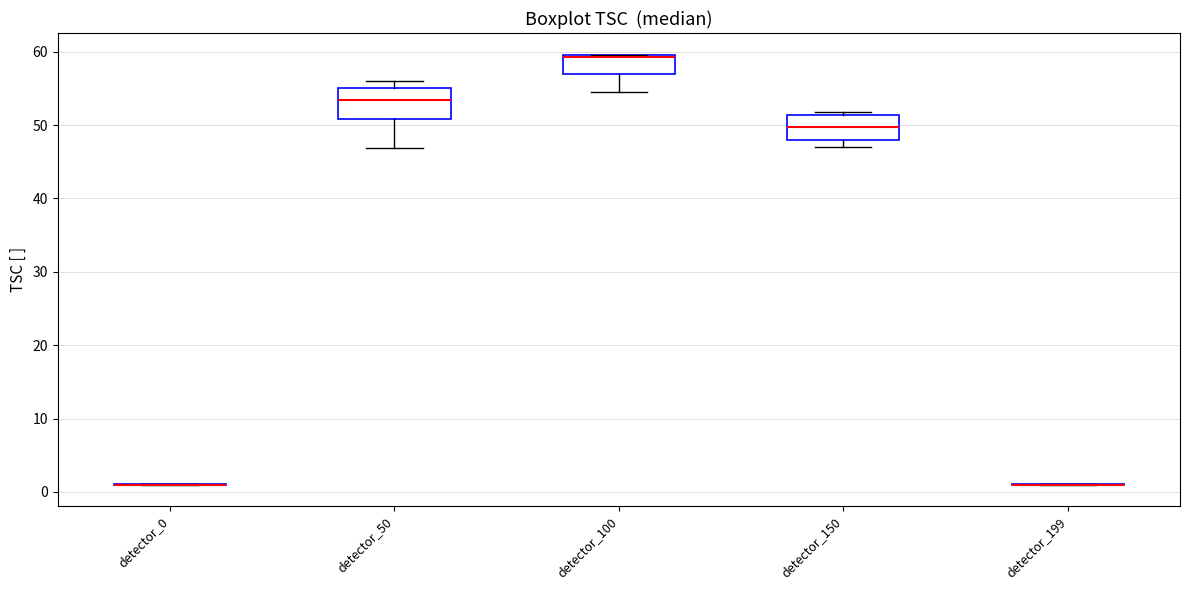

Reading left to right, read every box against the y-axis: the position of its median line, the range the box covers, and the ends of its whiskers. The values are not printed on the chart, so give them approximately, as read against the axis.

detector_0: box collapsed to a line at 1, whiskers 1 to 1
detector_50: median 53, box 51 to 55, whiskers 47 to 56
detector_100: median 59 (drawn on the box's upper edge), box 57 to 60, whiskers 54 to 60
detector_150: median 50, box 48 to 51, whiskers 47 to 52
detector_199: box collapsed to a line at 1, whiskers 1 to 1